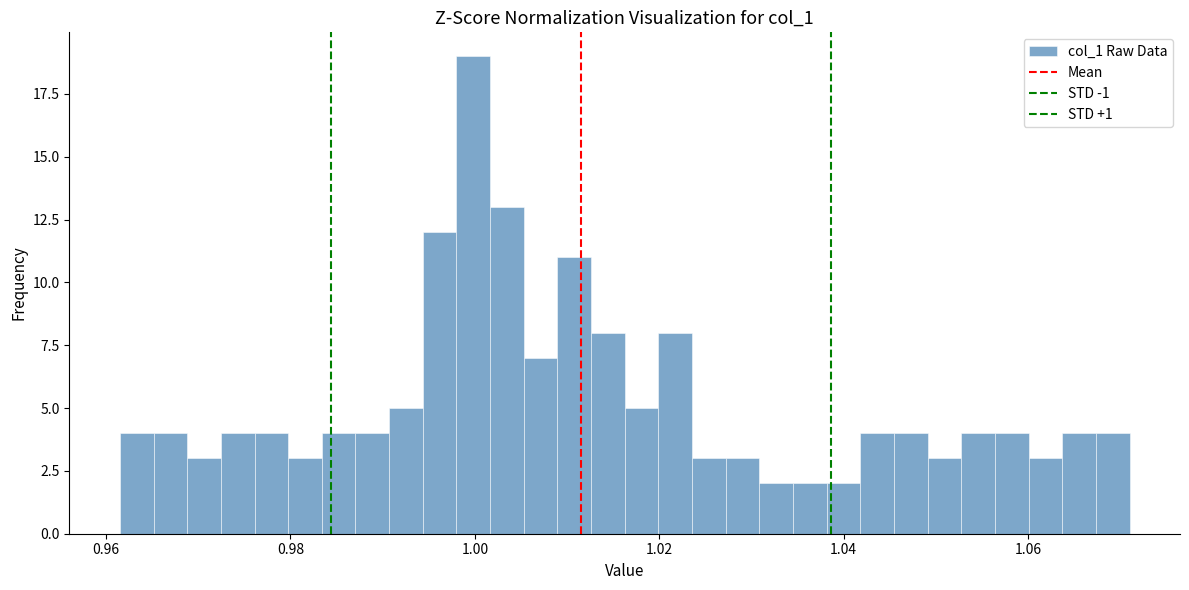

Around what value on the x-axis is the tallest bar? Give the approximate position of its centre, as read against the axis.

1.000